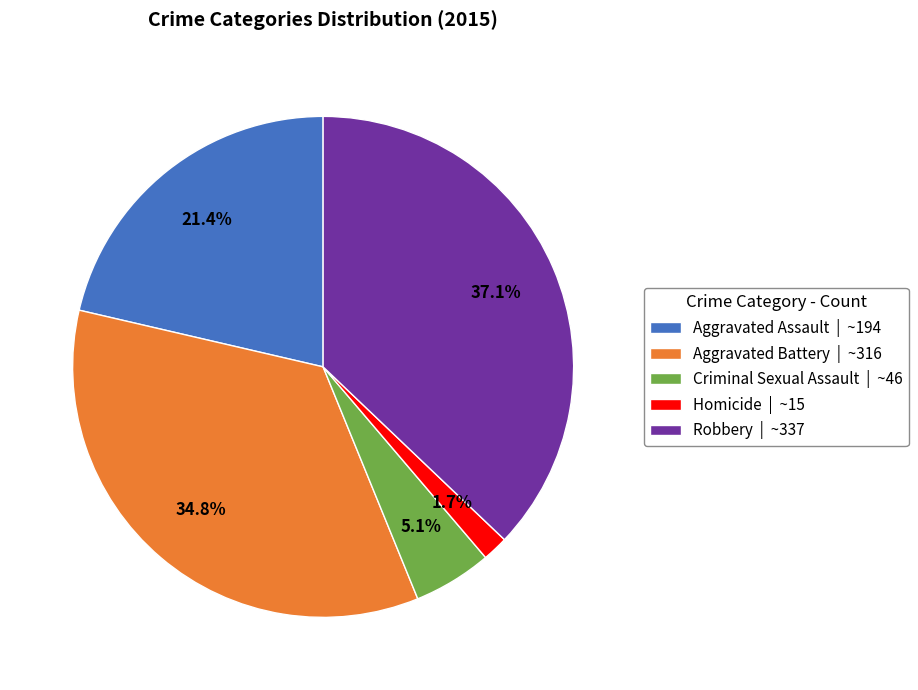

Does any single category account for the majority?

No